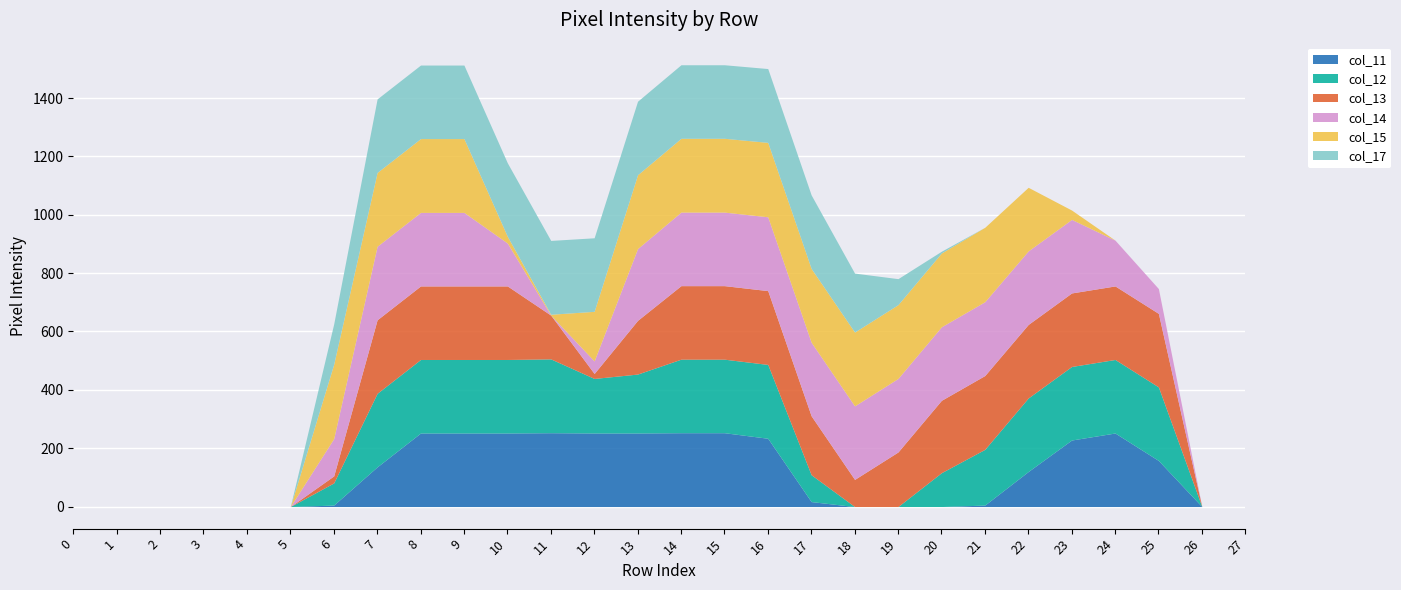

How many values in col_14 are above zero?

19